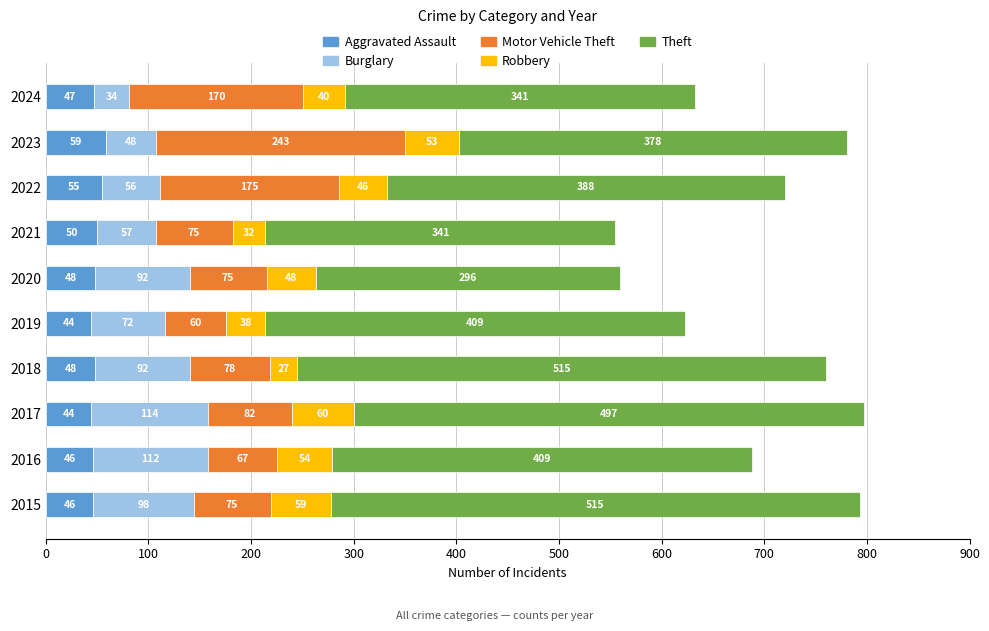

What is the difference between the maximum and minimum values in the Aggravated Assault series?

15